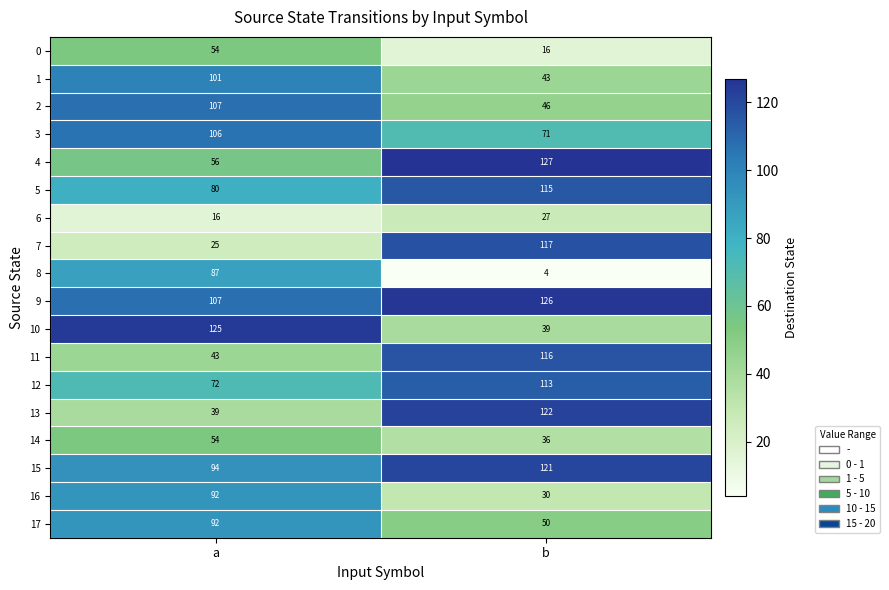

What value does the 11 series have at a?

43